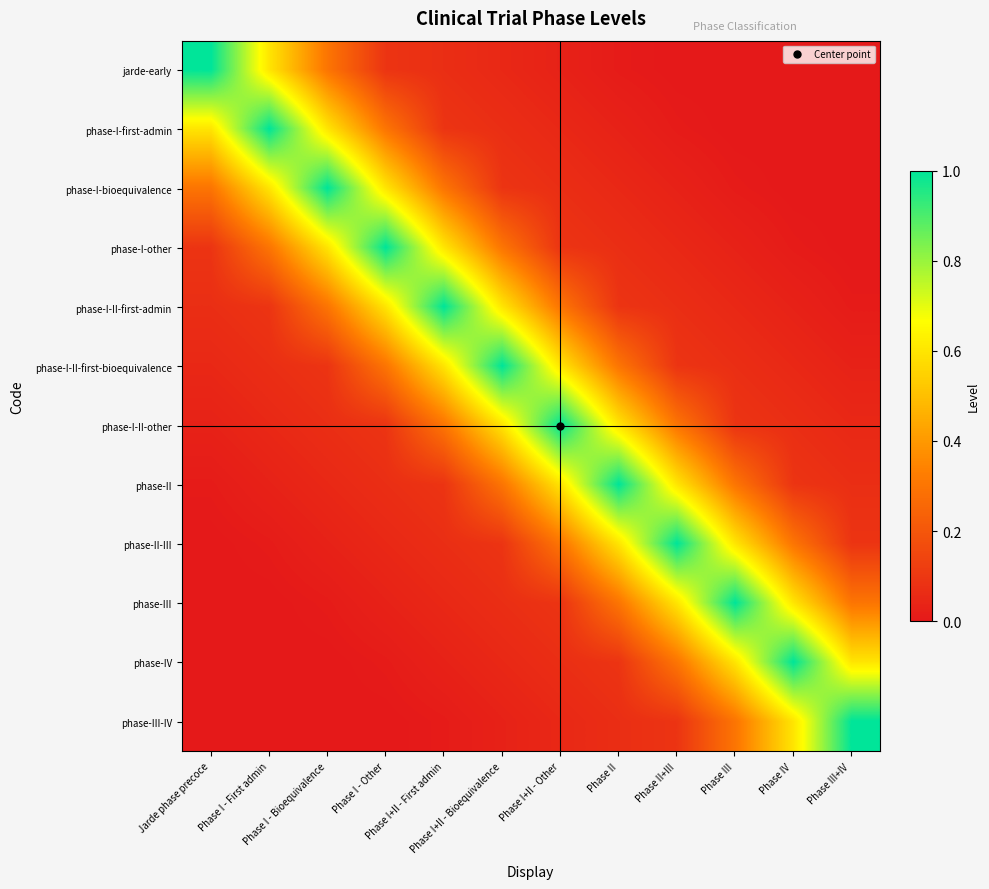

How many series are shown in this chart?

12